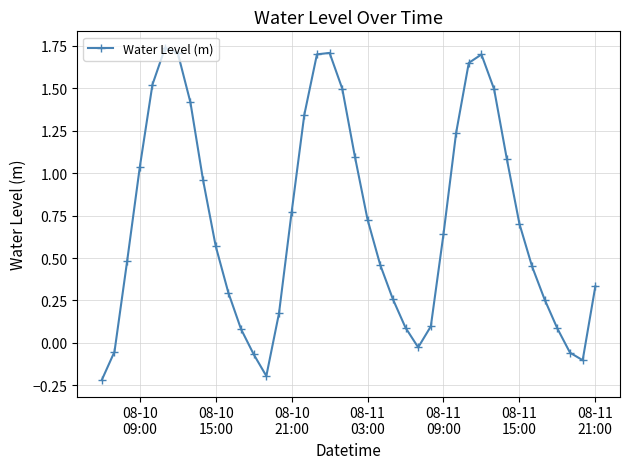

What is the value of the 25th point from the left?

0.1